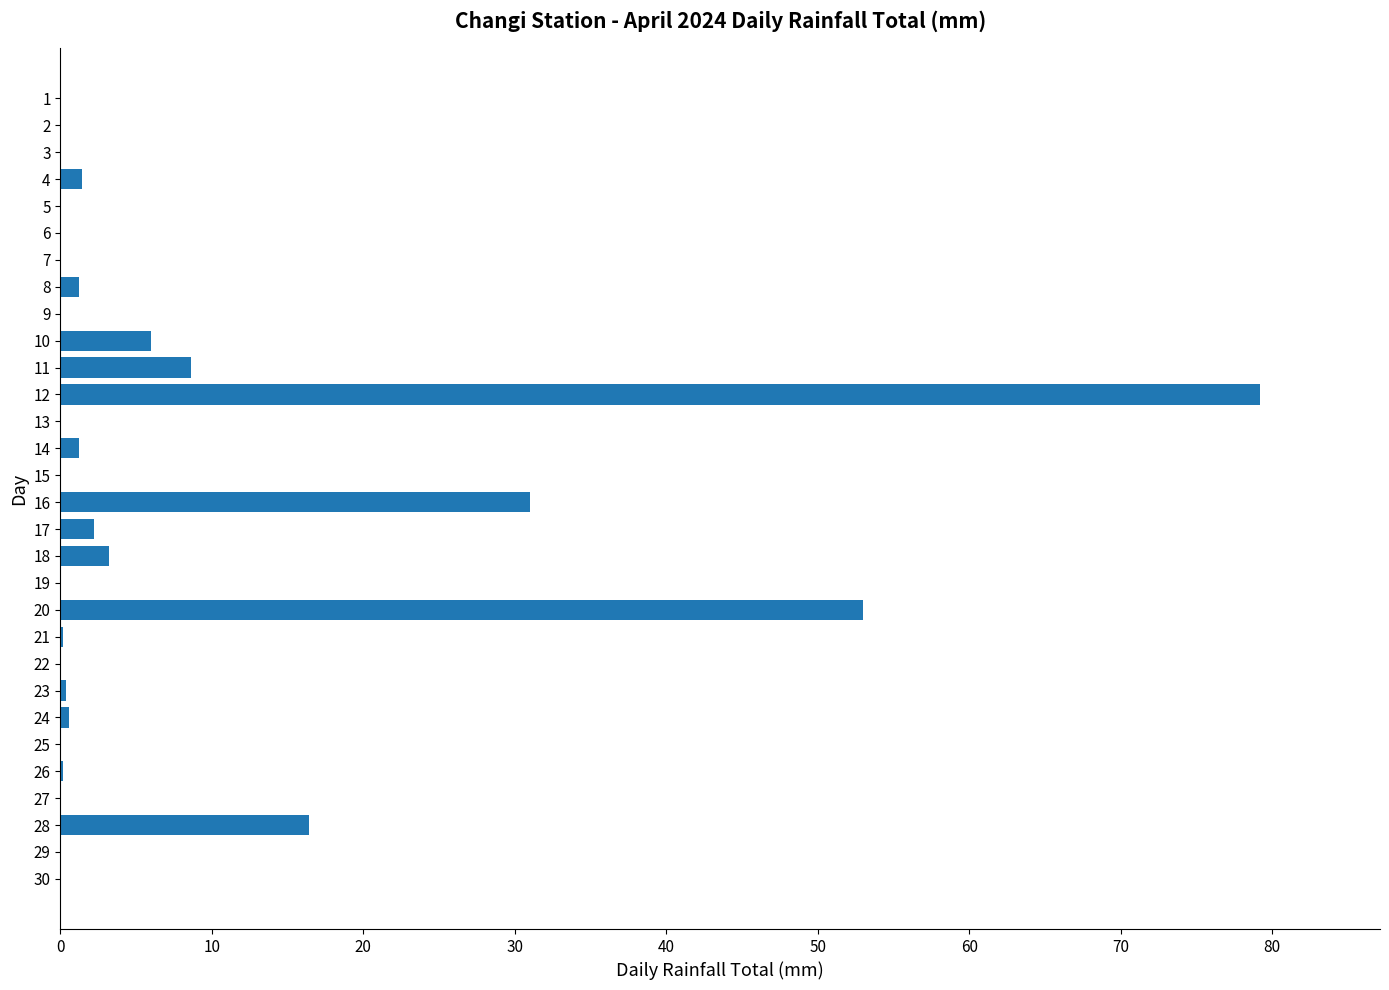

What is the sum of all values?

204.8